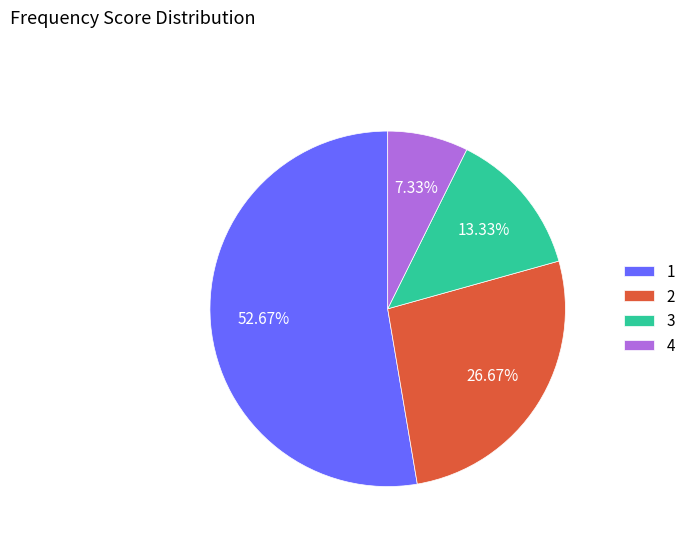

Approximately how many times larger is the value at 3 compared to 2?

0.5